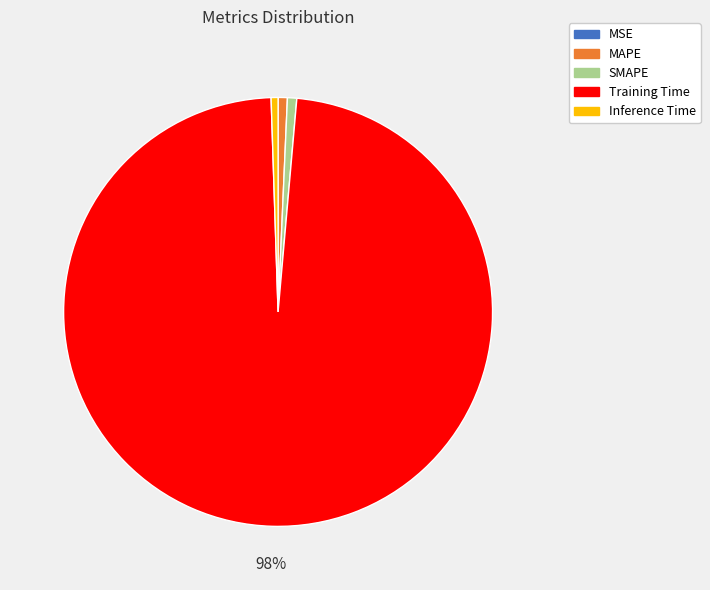

The Inference Time slice represents 11% of the pie. True or false?

False